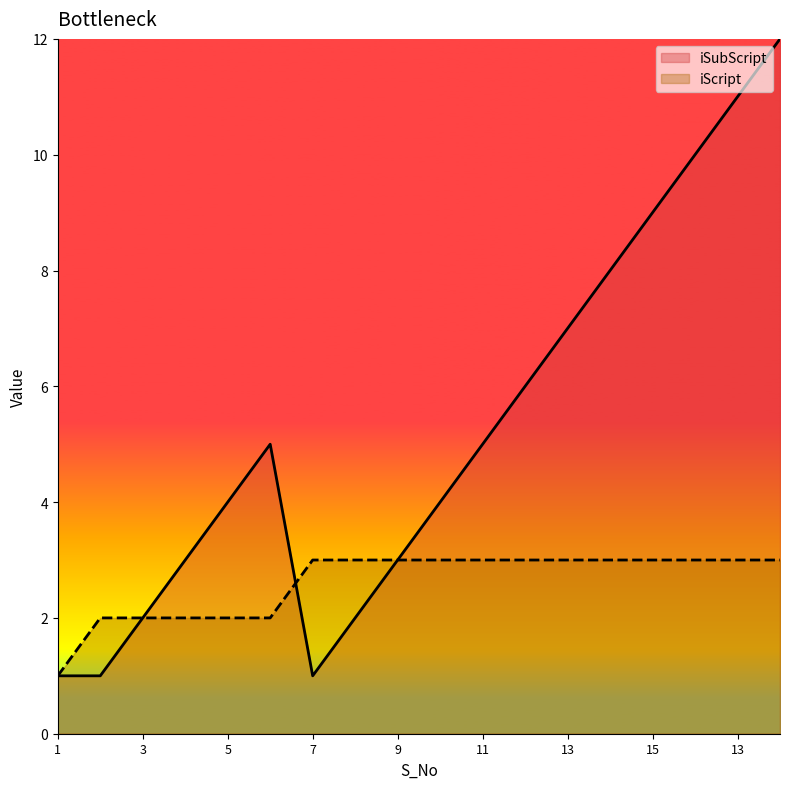

Which series has the largest range (max minus min)?

iSubScript